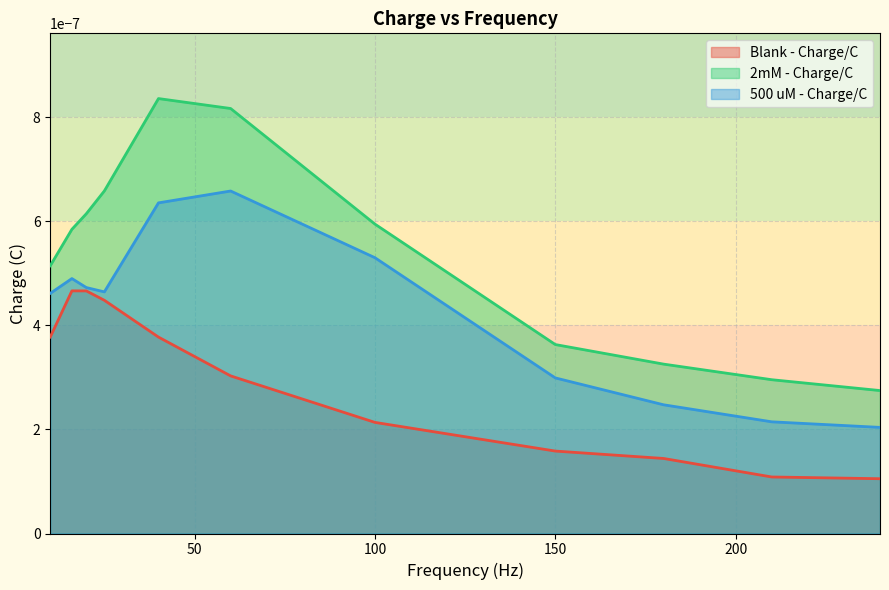

At which category is the sum across all series the highest?

40